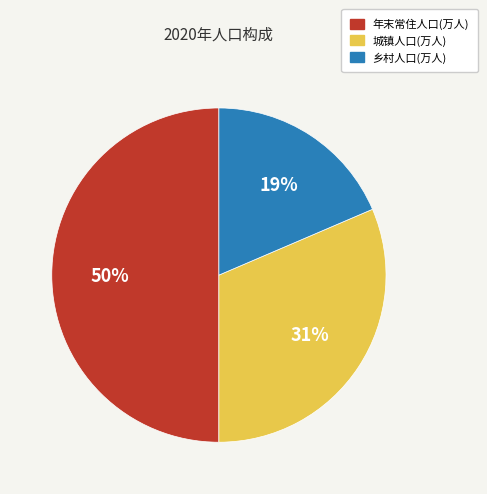

Is 城镇人口(万人) the majority of the pie?

No